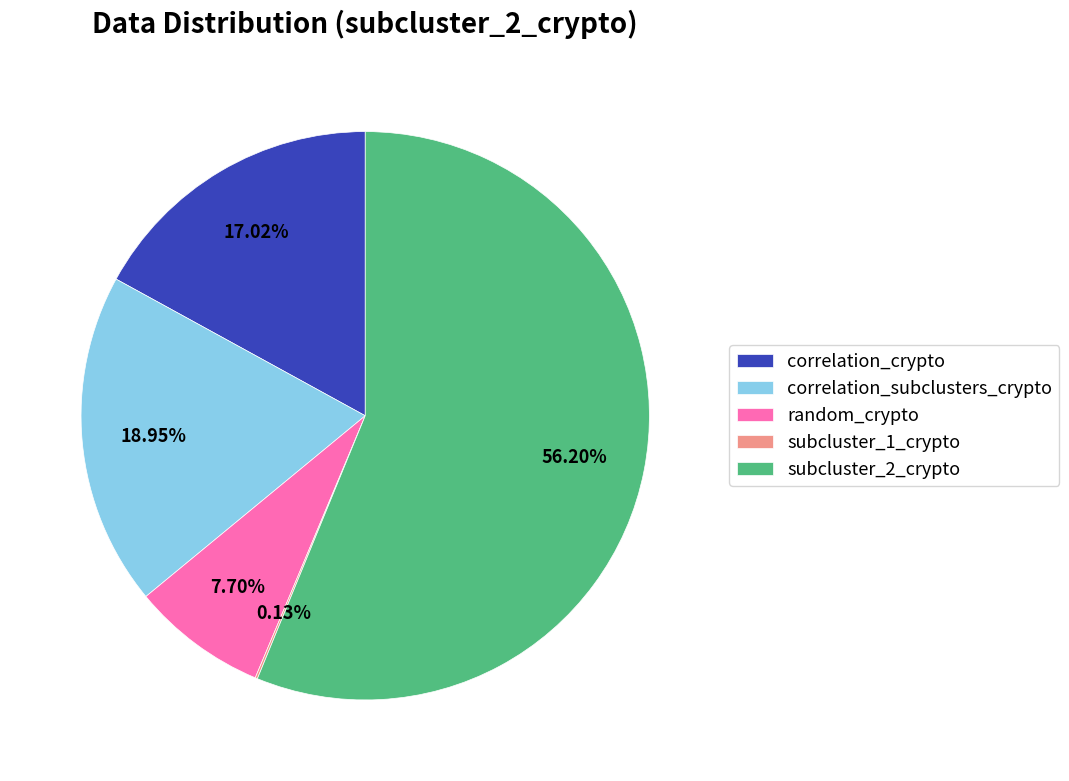

Which category accounts for the majority?

subcluster_2_crypto